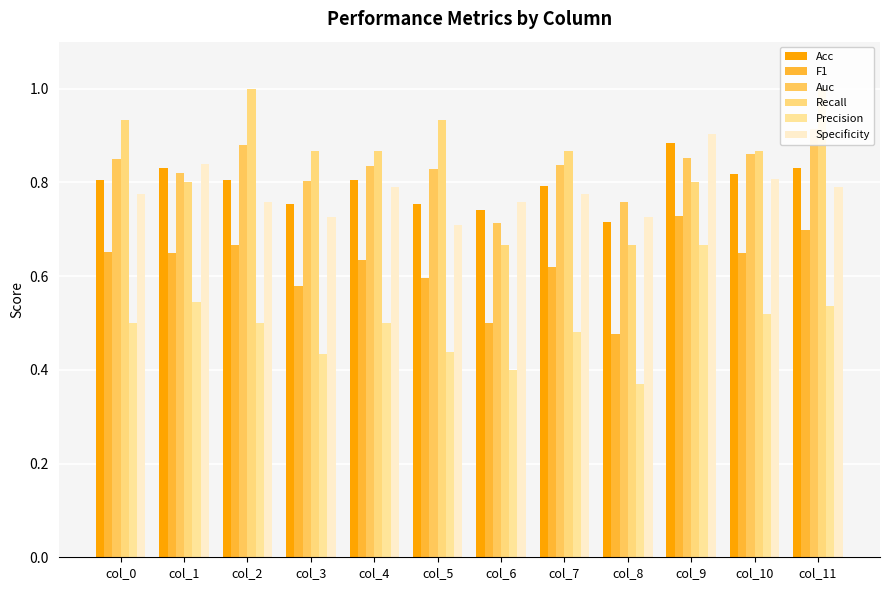

True or false: Precision has a value of 0.5 at col_2.

True